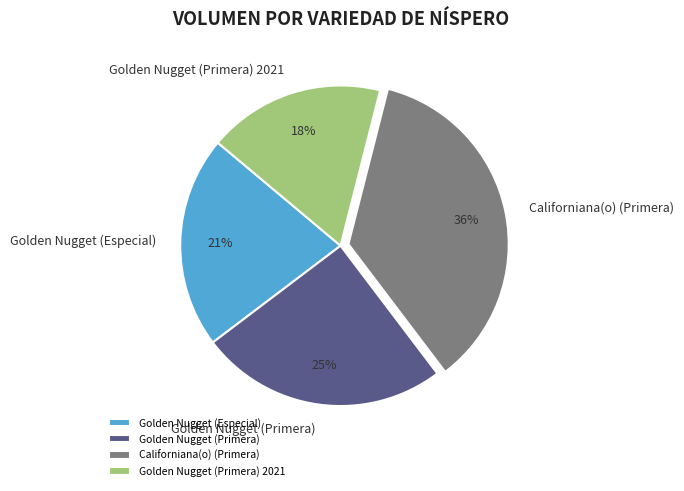

To the nearest percent, what is the average slice percentage?

25%